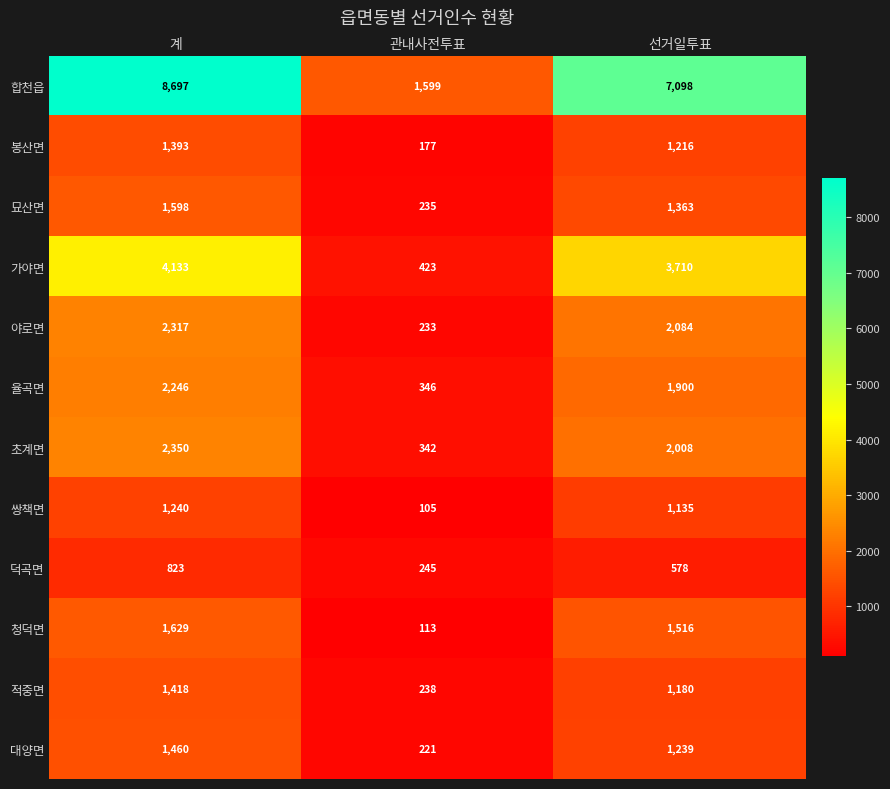

Where is 야로면 nearest to the value 1275?

선거일투표